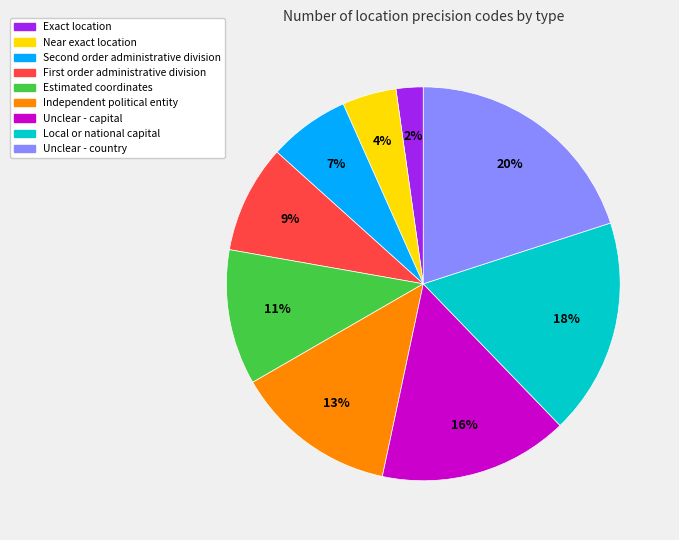

Does Unclear - country account for over 50% of the chart?

No